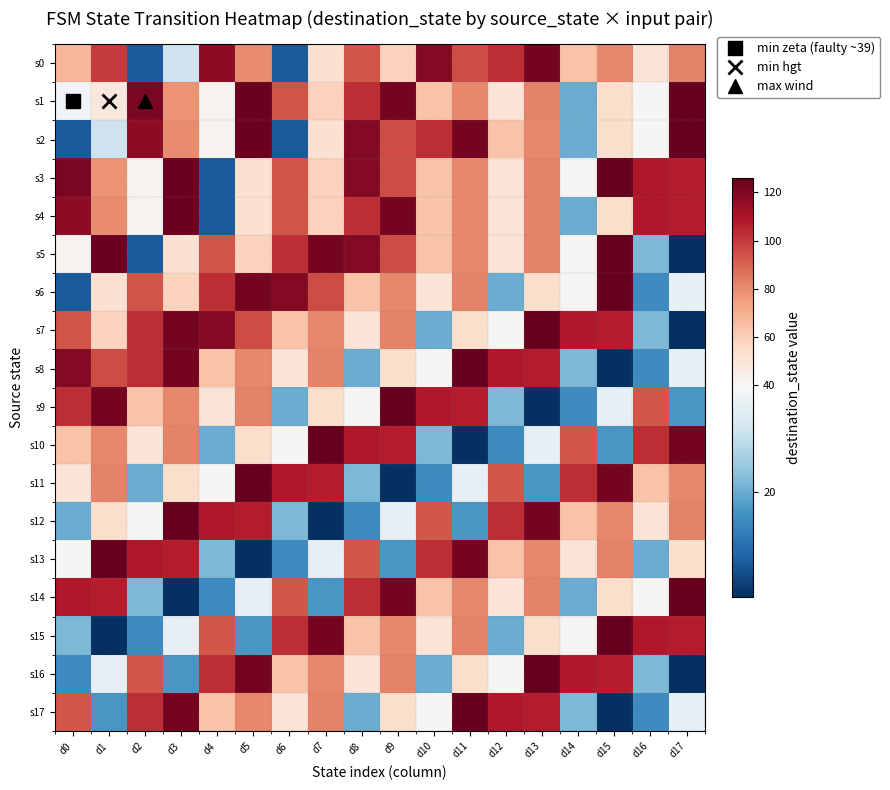

At how many categories does at least one series exceed 53?

18